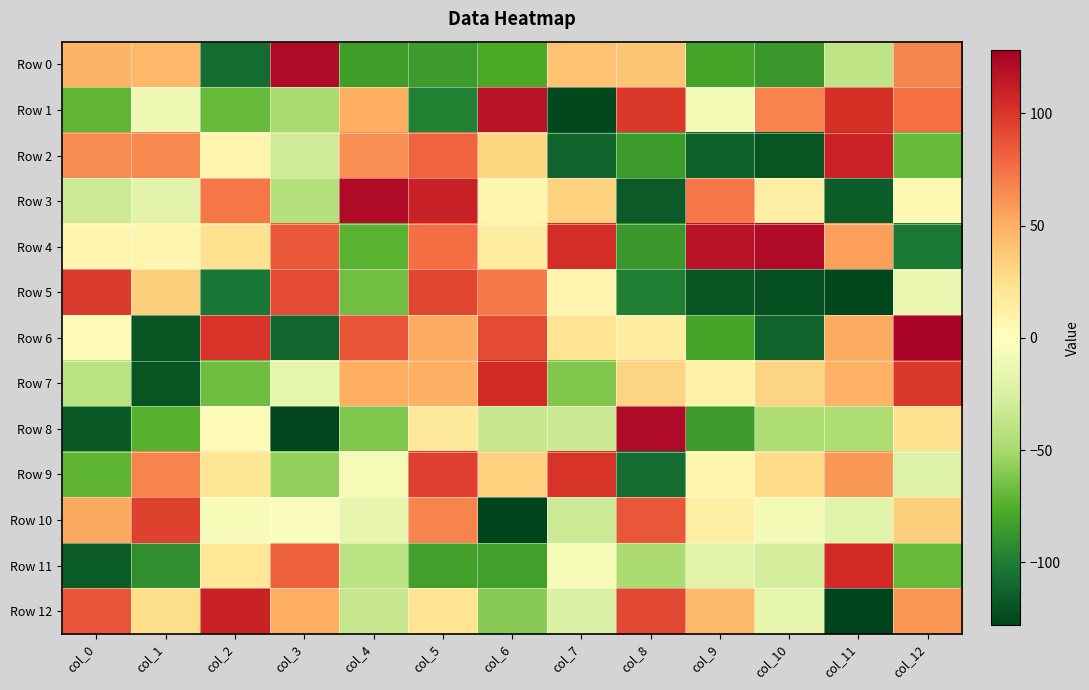

Count the number of data series in this chart.

13